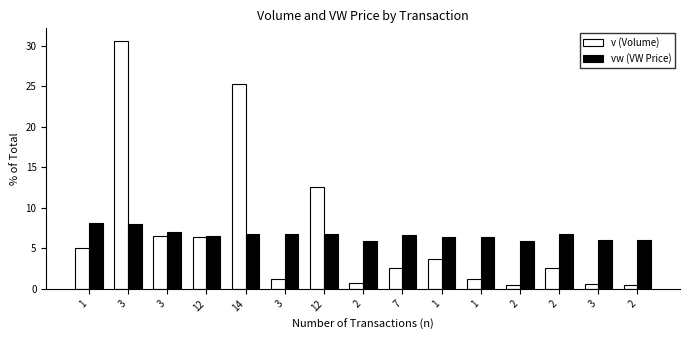

List the labels in order of v (Volume) value, smallest first.

2, 2, 3, 2, 3, 1, 7, 2, 1, 1, 12, 3, 12, 14, 3